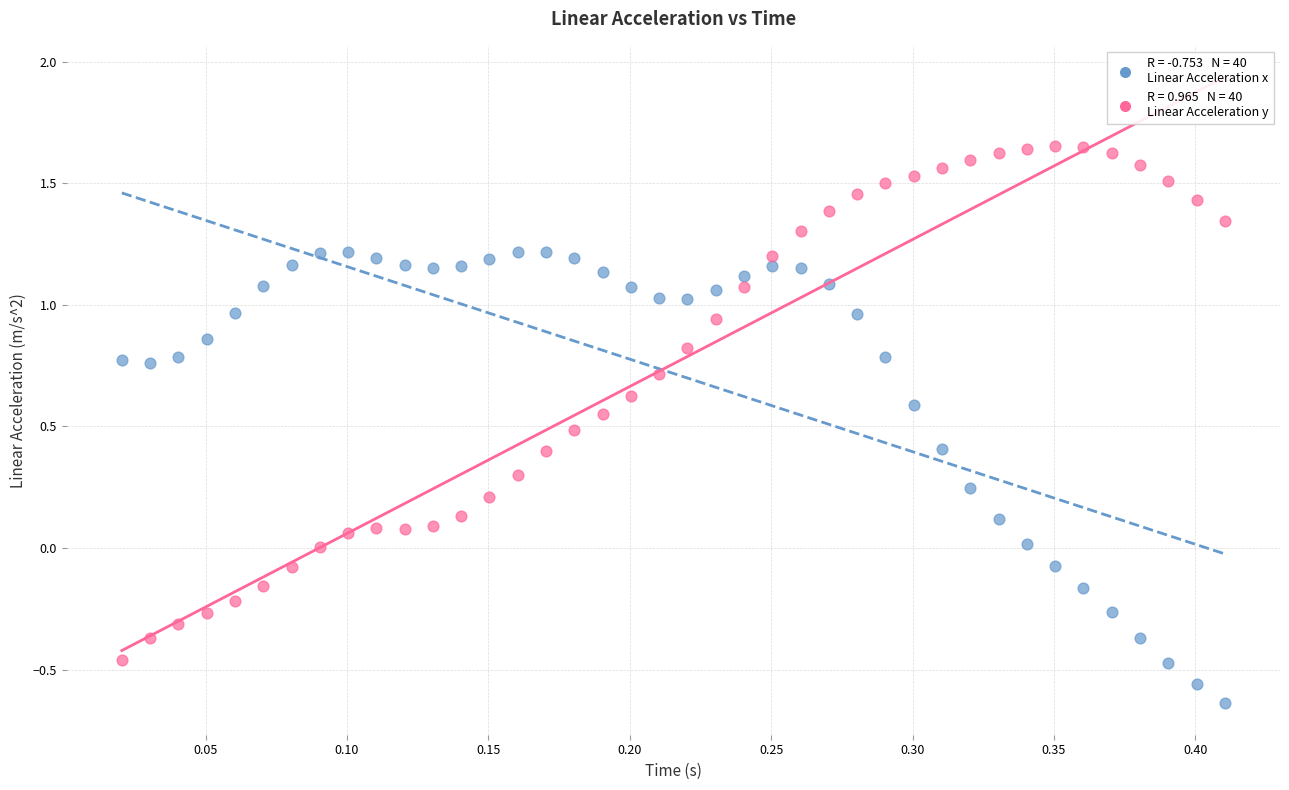

Across all data points, what is the range of X values (max minus min)?

0.4